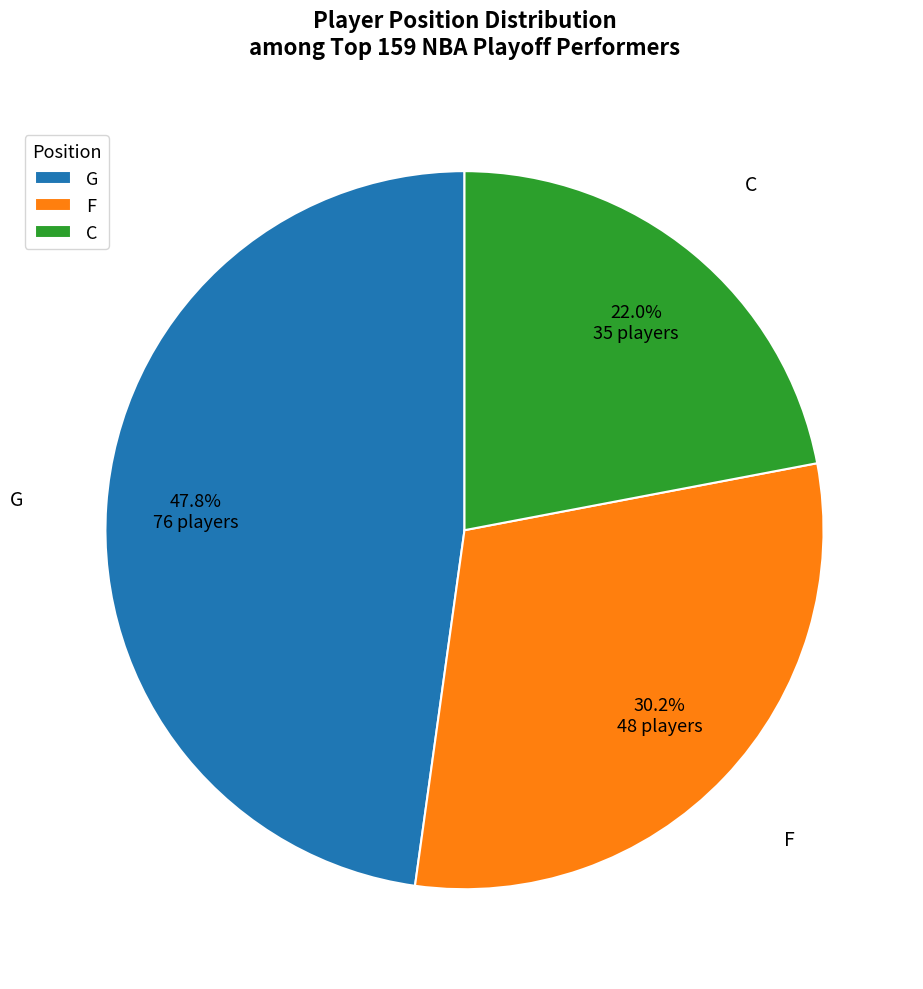

Between C and F, which is larger?

F